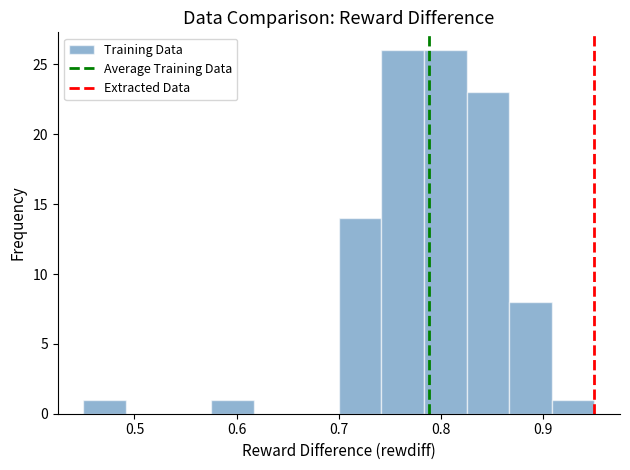

Reading left to right, transcribe this chart: for each bar, give the range it covers on the x-axis and its height. Neither the bar edges nor the heights are printed on the chart, so give them approximately, as read against the axes.

0.45 to 0.49: 1
0.49 to 0.53: 0
0.53 to 0.58: 0
0.58 to 0.62: 1
0.62 to 0.66: 0
0.66 to 0.70: 0
0.70 to 0.74: 14
0.74 to 0.78: 26
0.78 to 0.83: 26
0.83 to 0.87: 23
0.87 to 0.91: 8
0.91 to 0.95: 1